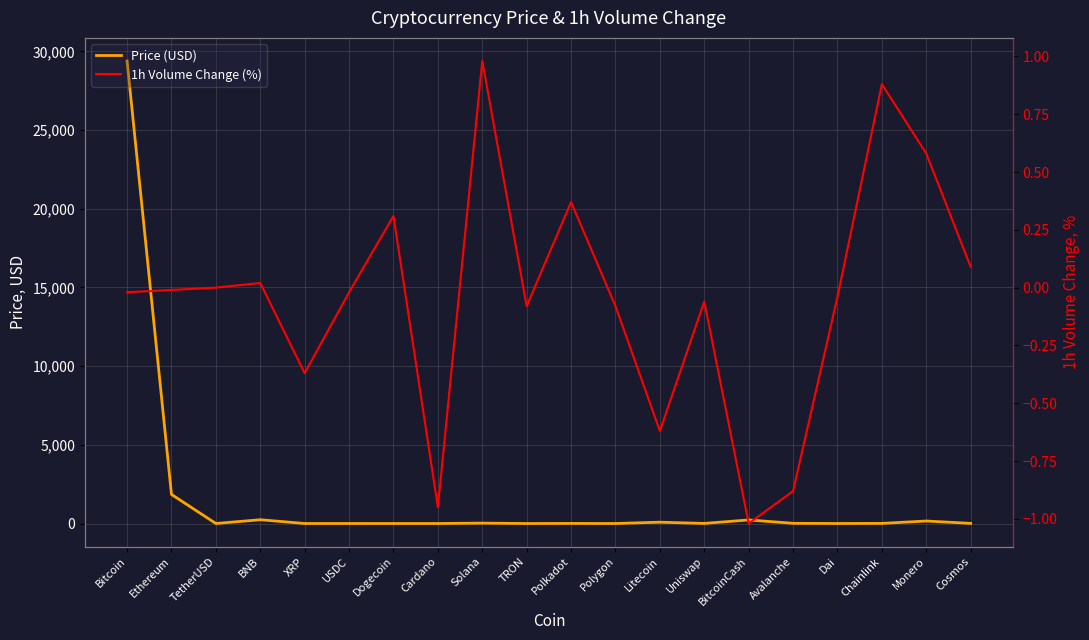

The 1h Volume Change (%) series shows -0.0 at Dai. True or false?

True